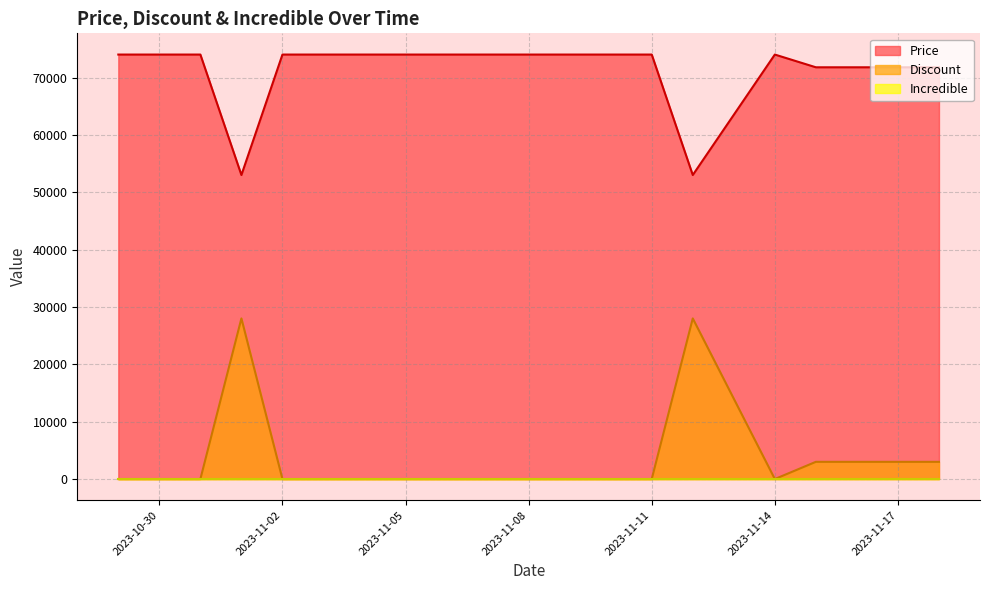

True or false: Price and Discount intersect in this chart.

False